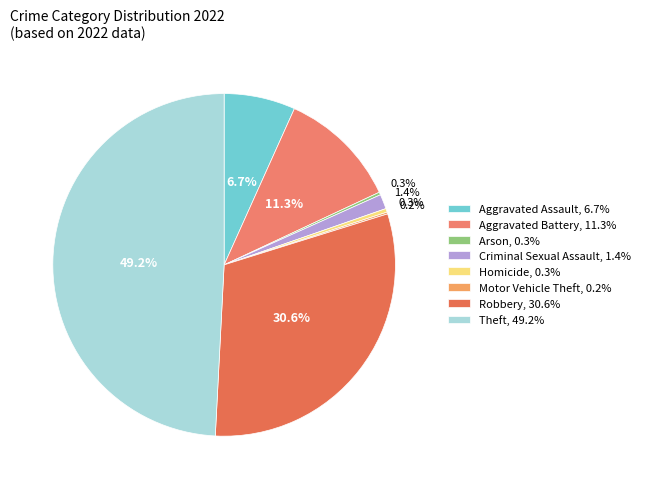

Rank the categories by value from lowest to highest.

Motor Vehicle Theft, Arson, Homicide, Criminal Sexual Assault, Aggravated Assault, Aggravated Battery, Robbery, Theft